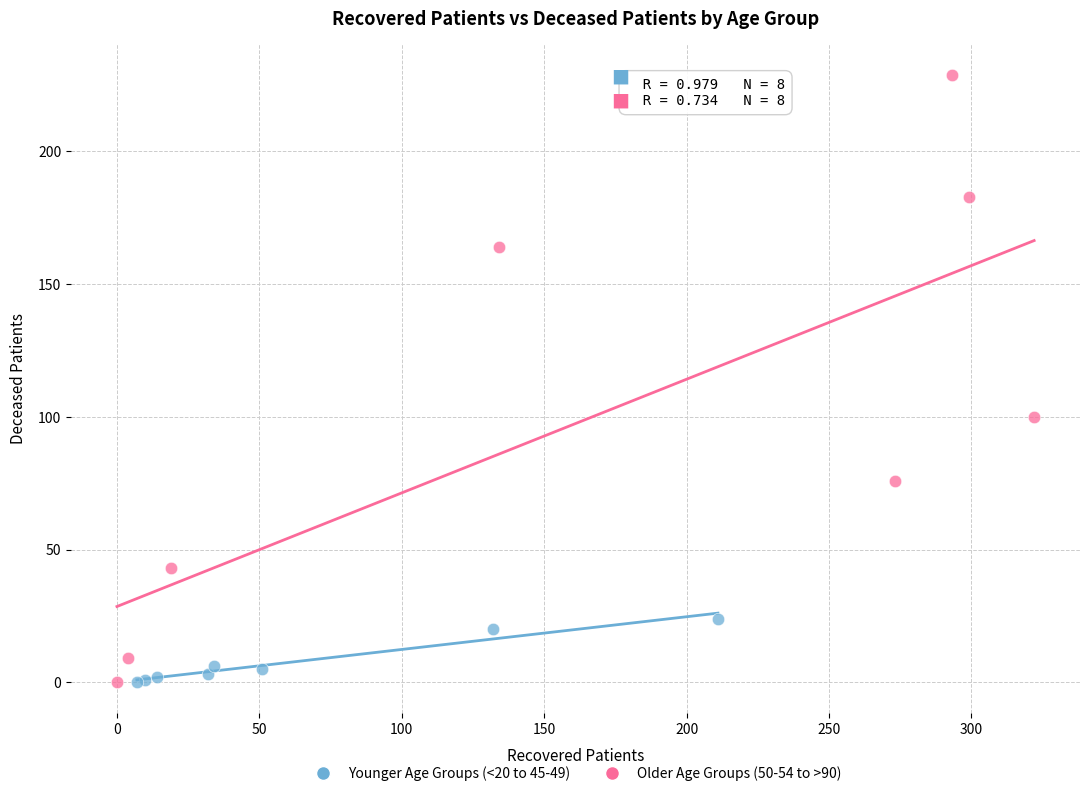

Which series has the widest spread of Y values?

Older Age Groups (50-54 to >90)